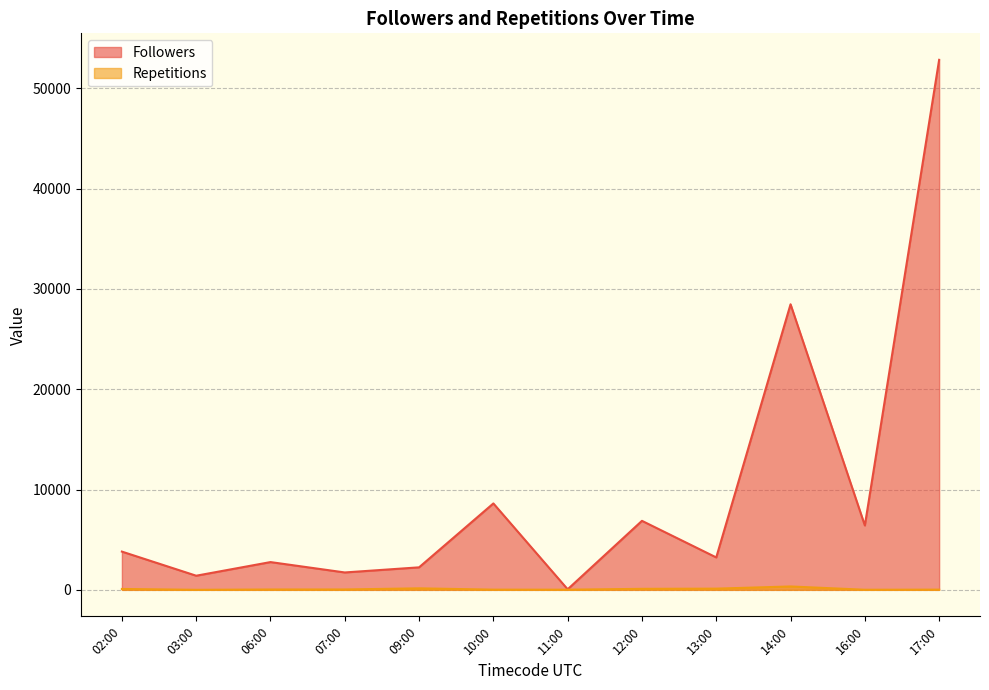

True or false: Followers has a value of 3812 at 02:00.

True